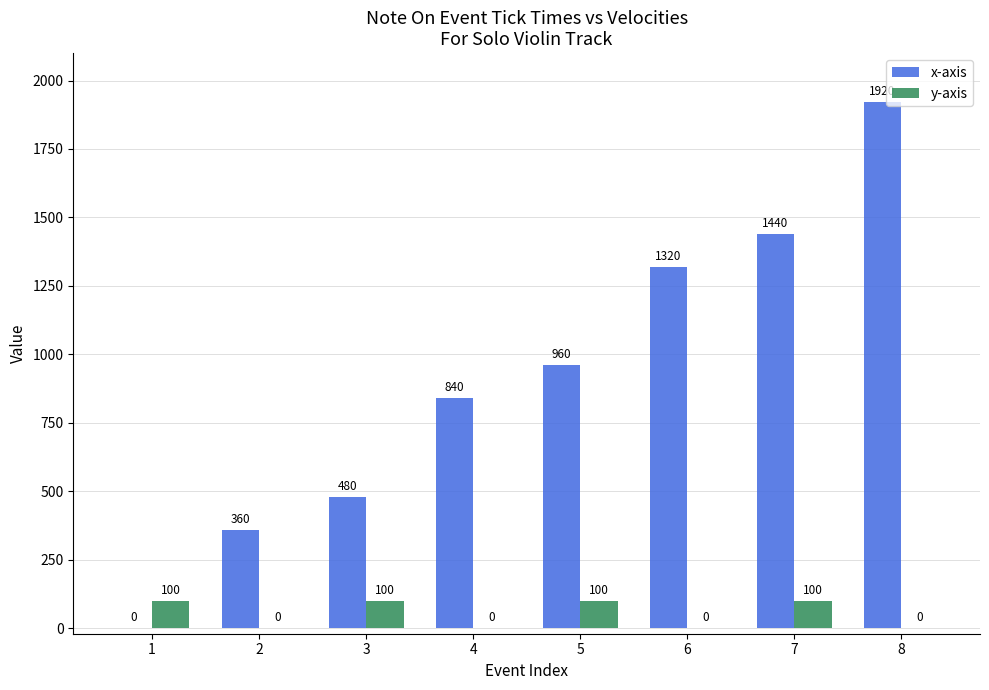

Is the value of x-axis at 2 greater than the value of y-axis at 4?

Yes